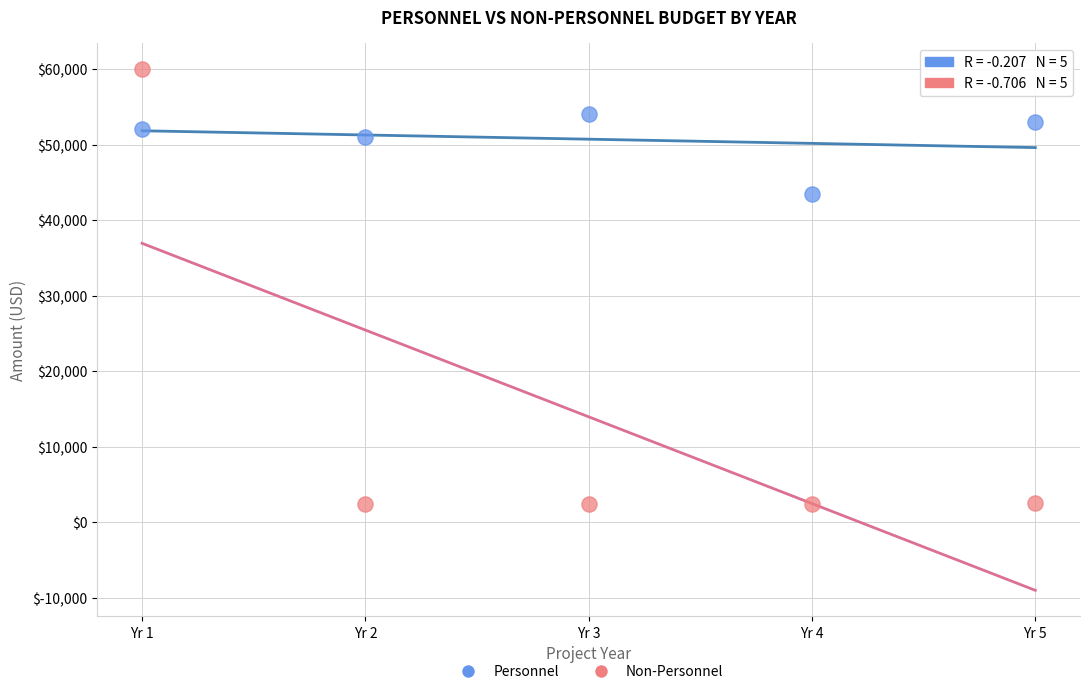

Across all data points, what is the range of X values (max minus min)?

4.0